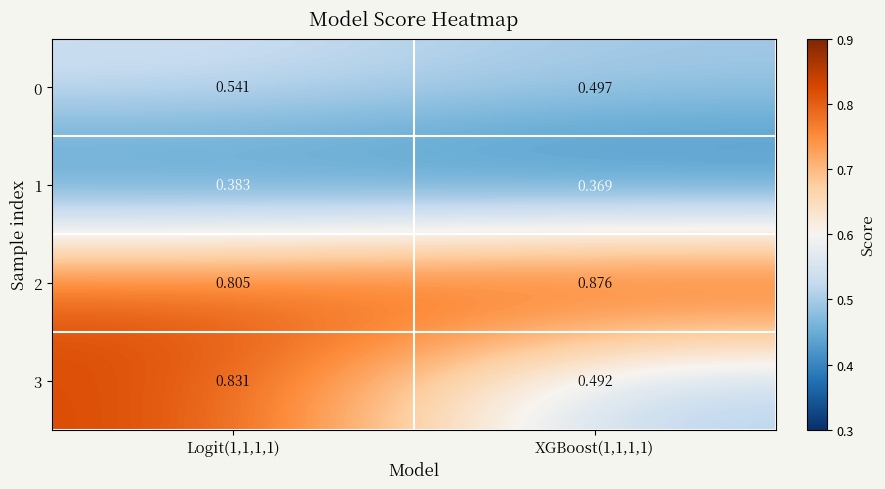

Is the value of 3 at Logit(1,1,1,1) greater than the value of 1 at XGBoost(1,1,1,1)?

Yes